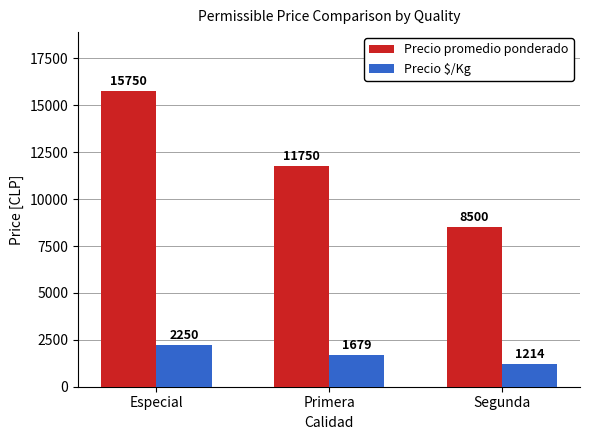

What is the difference between the Precio $/Kg values at Primera and Especial?

571